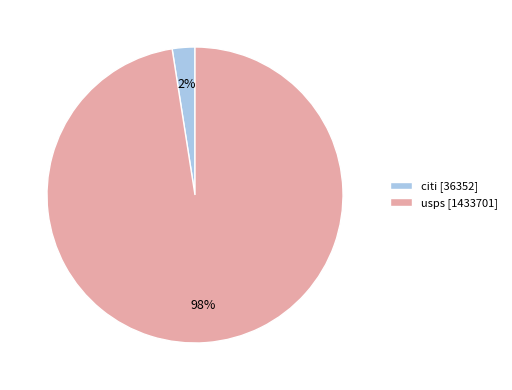

Count the number of slices in the pie.

2